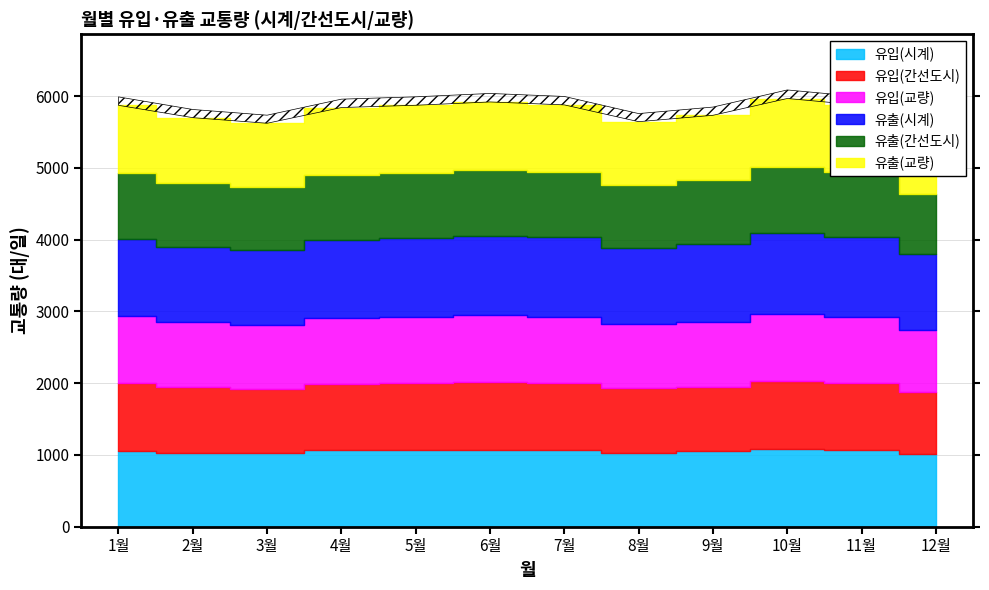

What is the minimum value for 유출(교량)?

864